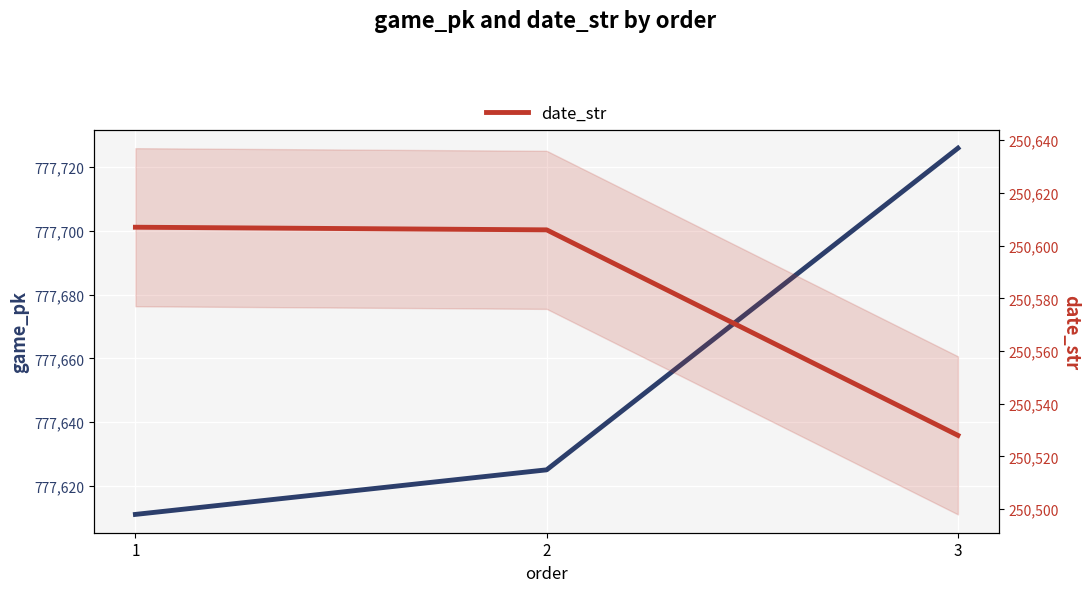

What is the average value of the game_pk series?

777654